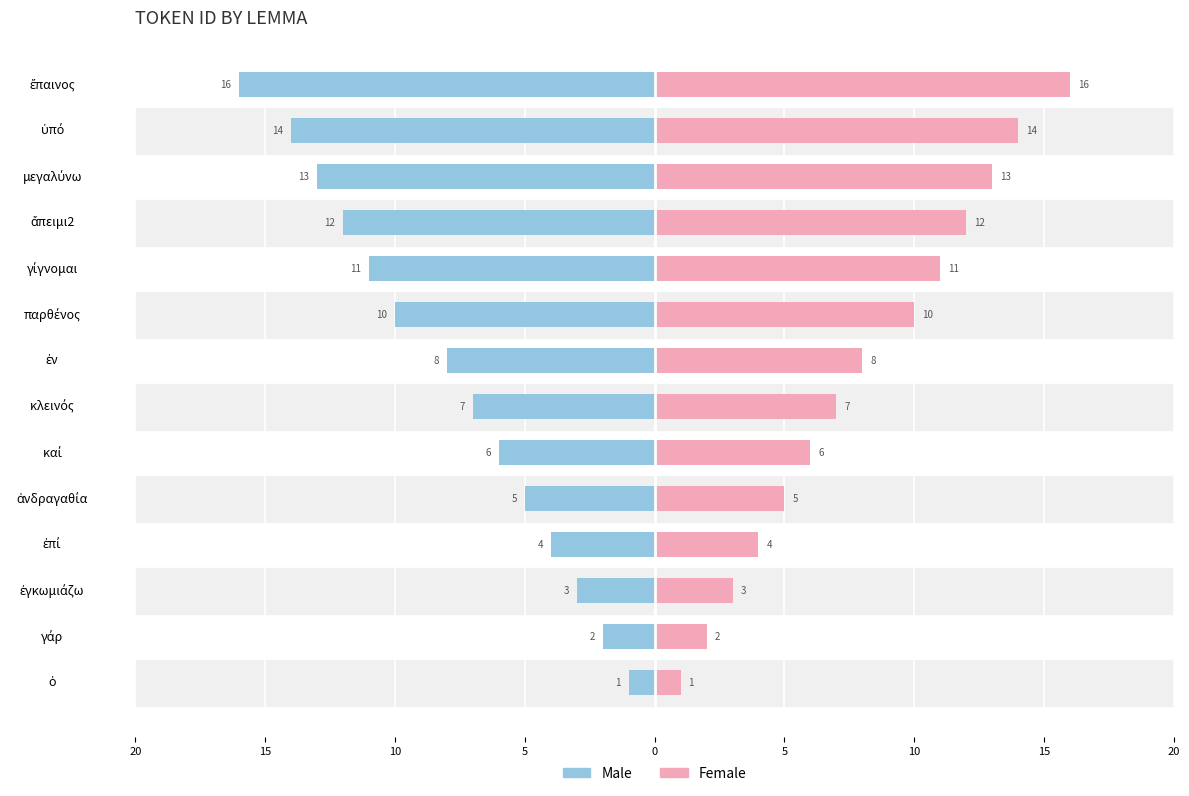

What is the spread (max minus min) of values at 15?

4